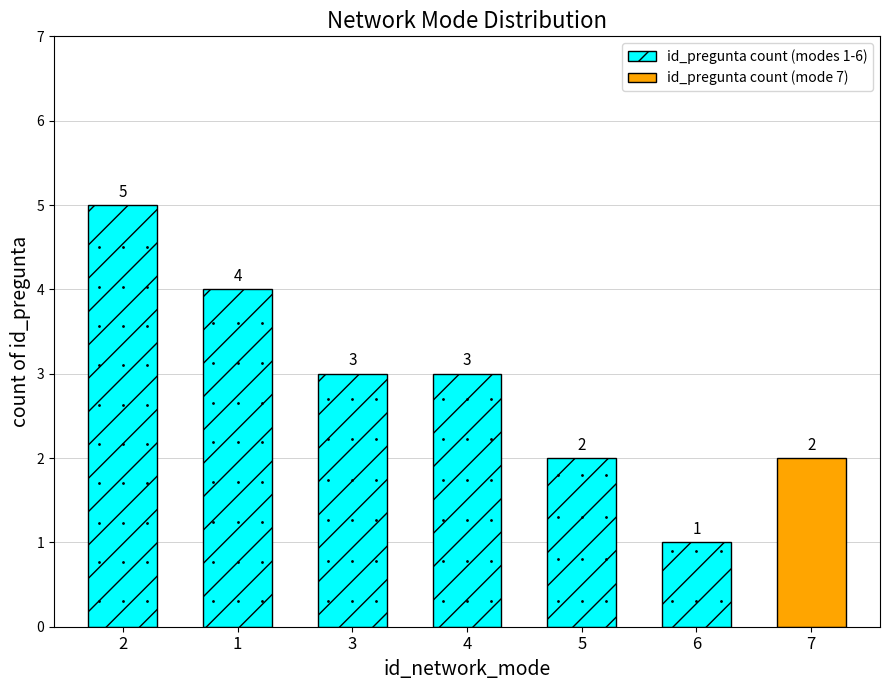

What position from the left is 3?

3